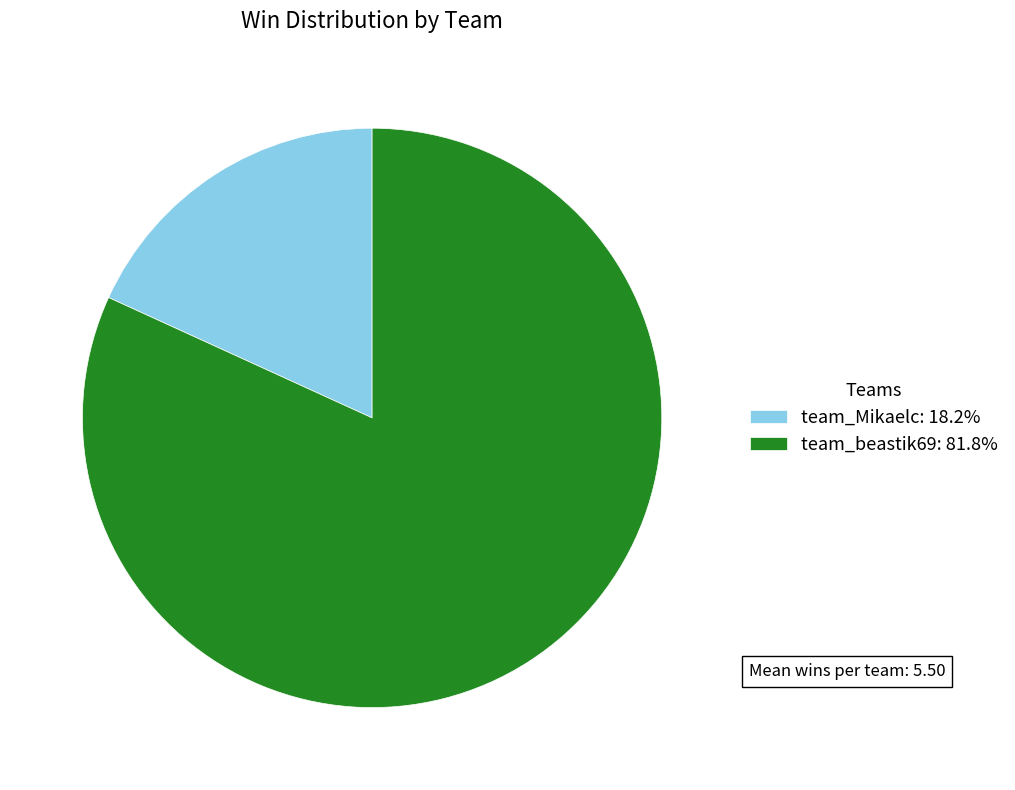

Is the sum of team_Mikaelc: 18.2% and team_beastik69: 81.8% greater than half?

Yes